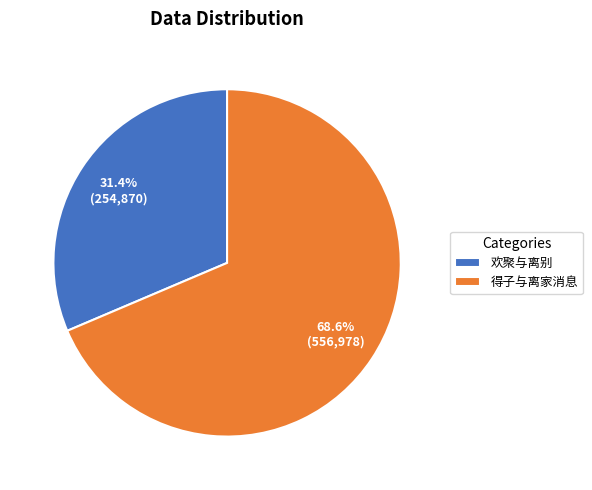

To the nearest percent, what portion does 得子与离家消息 represent?

69%